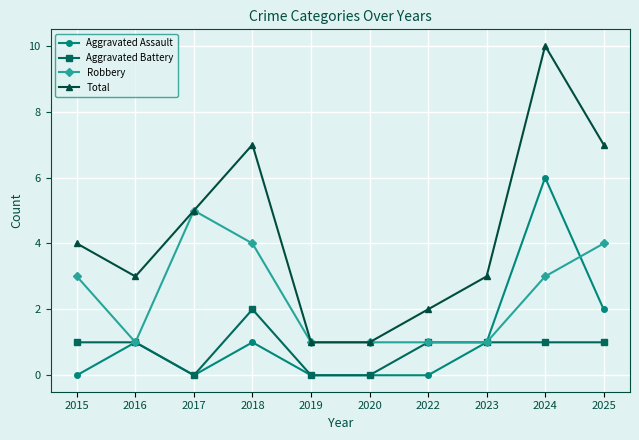

List the series in order of their peak value, lowest first.

Aggravated Battery, Robbery, Aggravated Assault, Total